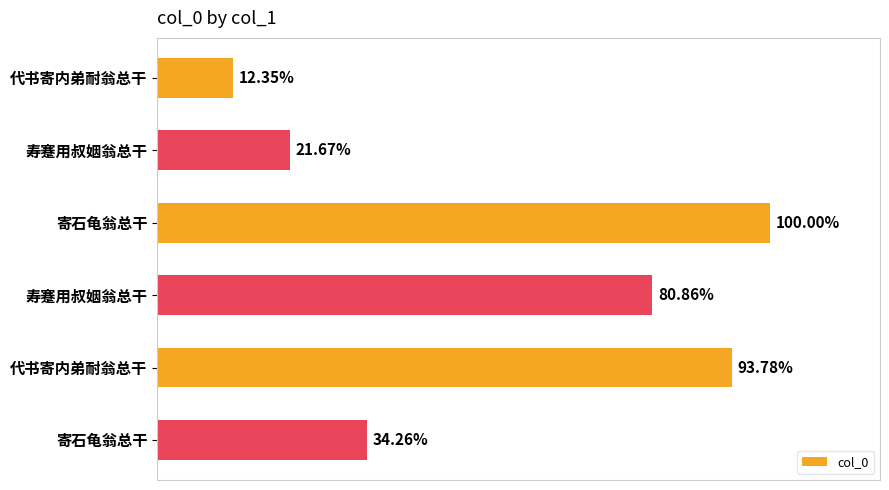

Are the bars grouped side by side (vs. stacked)?

No